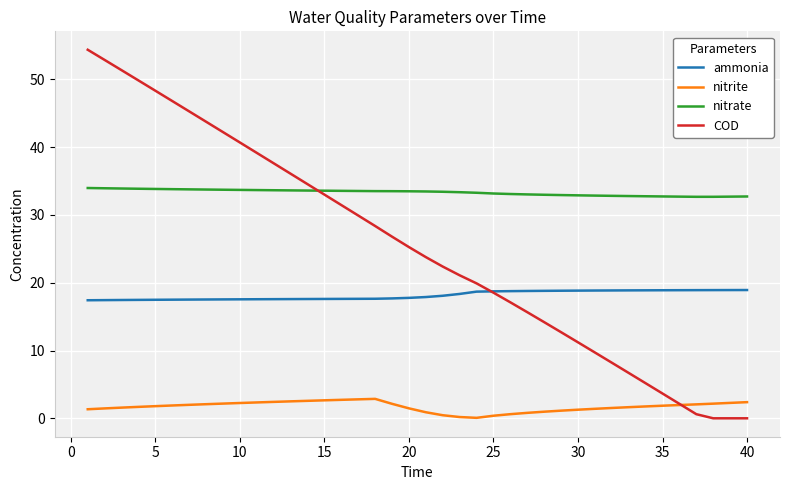

True or false: ammonia and nitrite cross at least once.

False